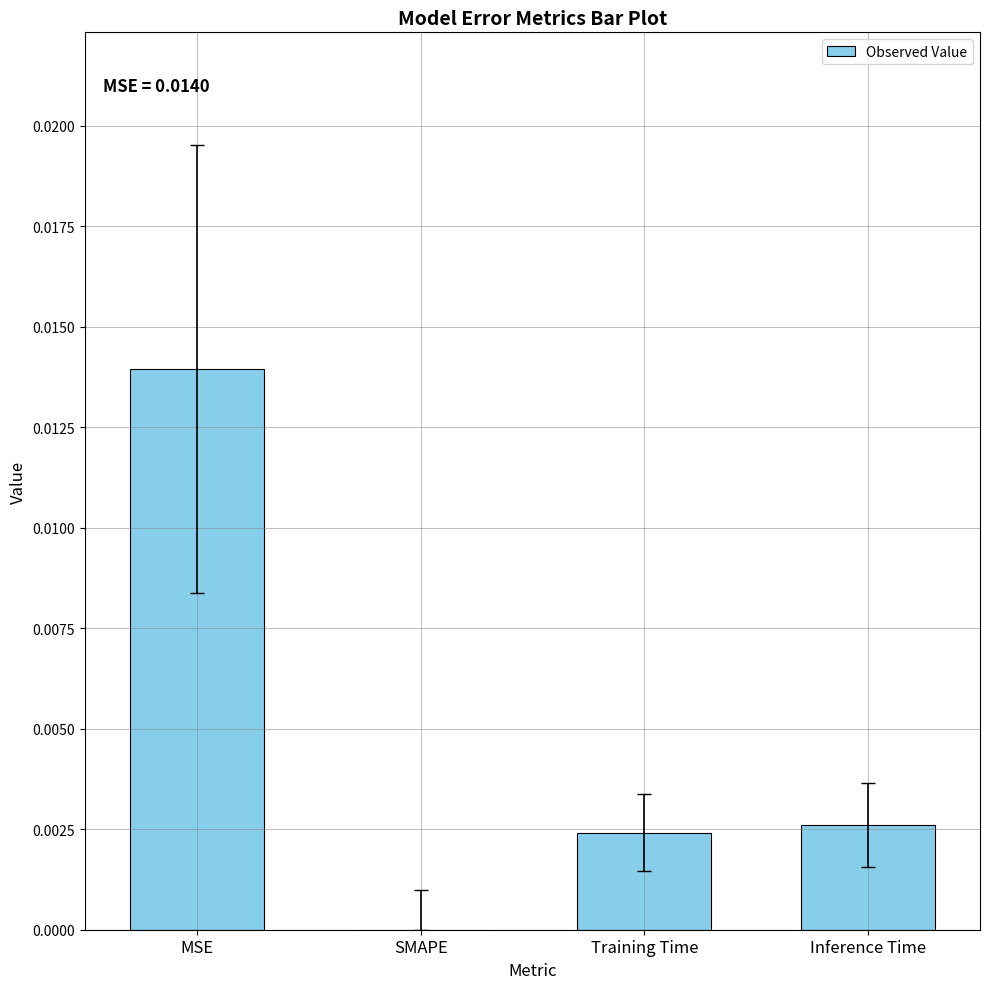

The chart shows a value of 0.0 at Inference Time. True or false?

True